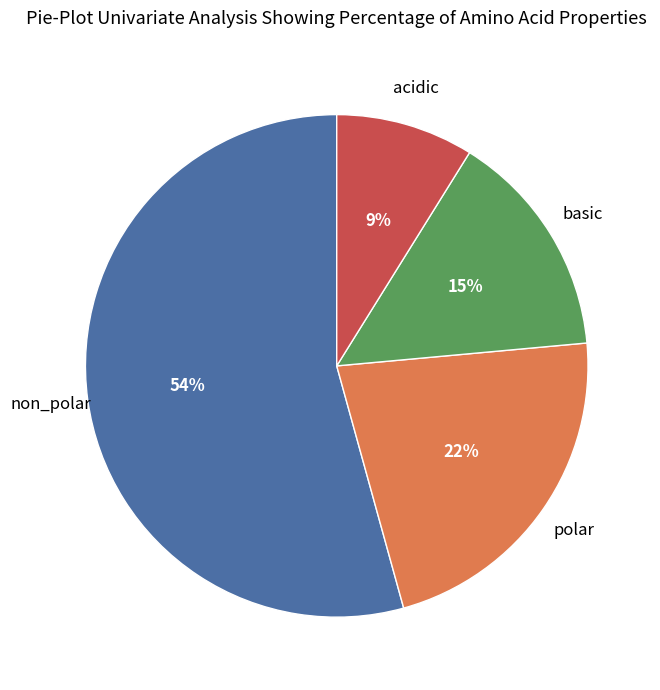

To the nearest percent, what is the difference between the largest and smallest slice percentages?

45%